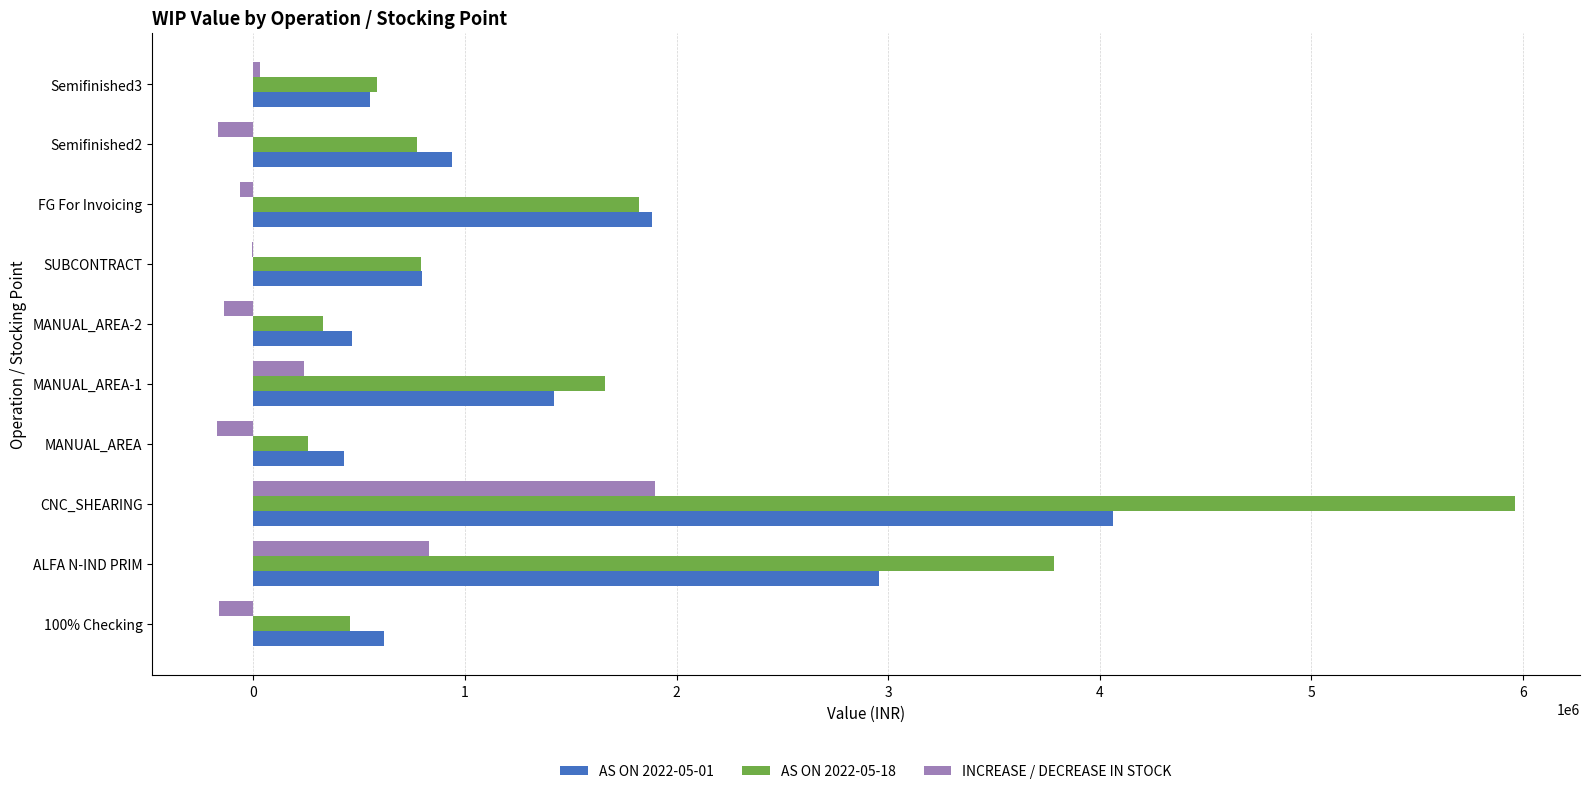

What is the average value of the INCREASE / DECREASE IN STOCK series?

229017.7